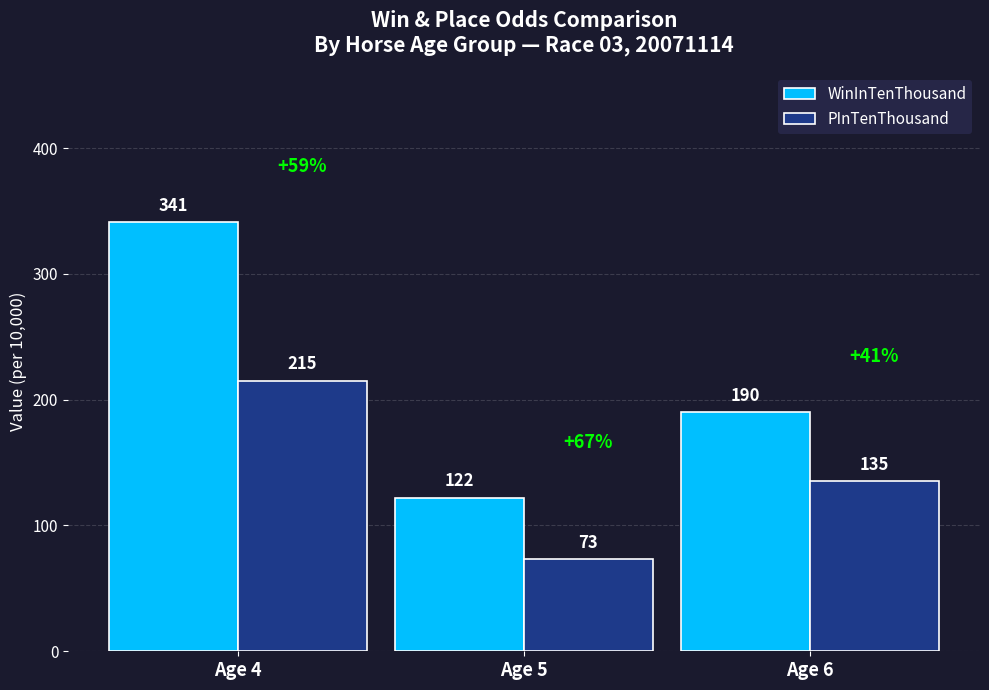

Which series has the largest range (max minus min)?

WinInTenThousand